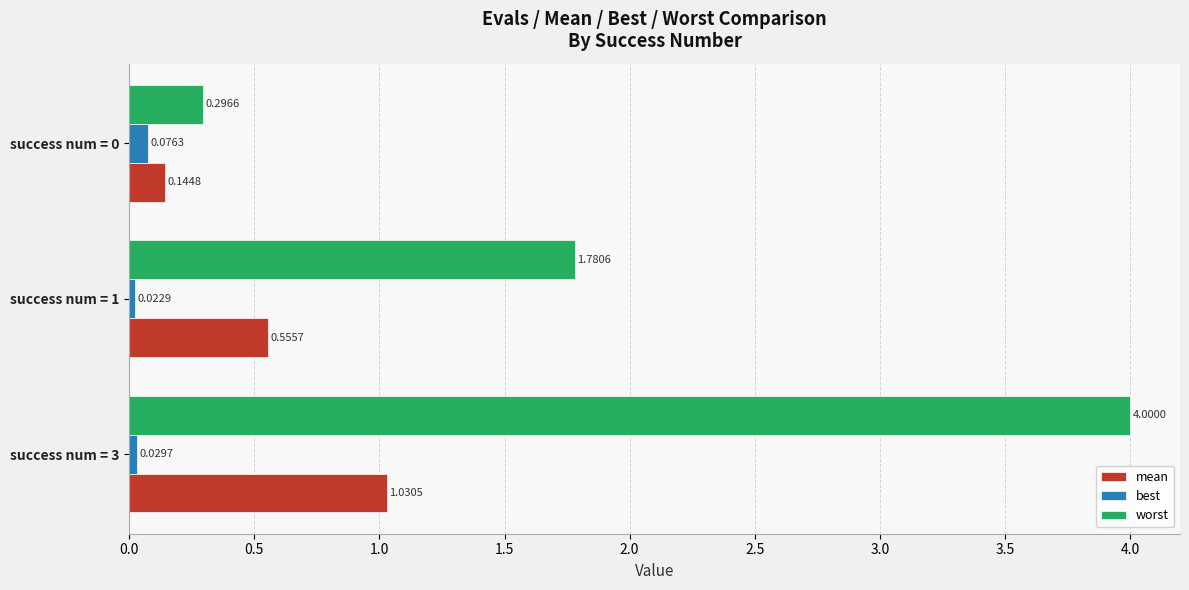

Which series has the widest spread of values?

worst